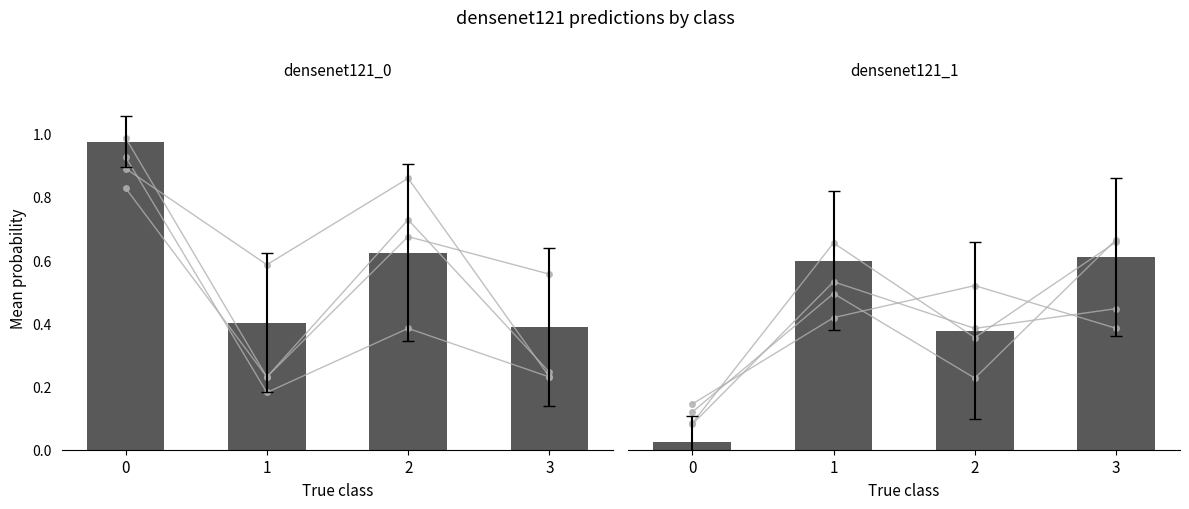

Reading left to right, transcribe all the data shown in this chart.

densenet121_0: 0=1.0	1=0.4	2=0.6	3=0.4
densenet121_1: 0=0.0	1=0.6	2=0.4	3=0.6